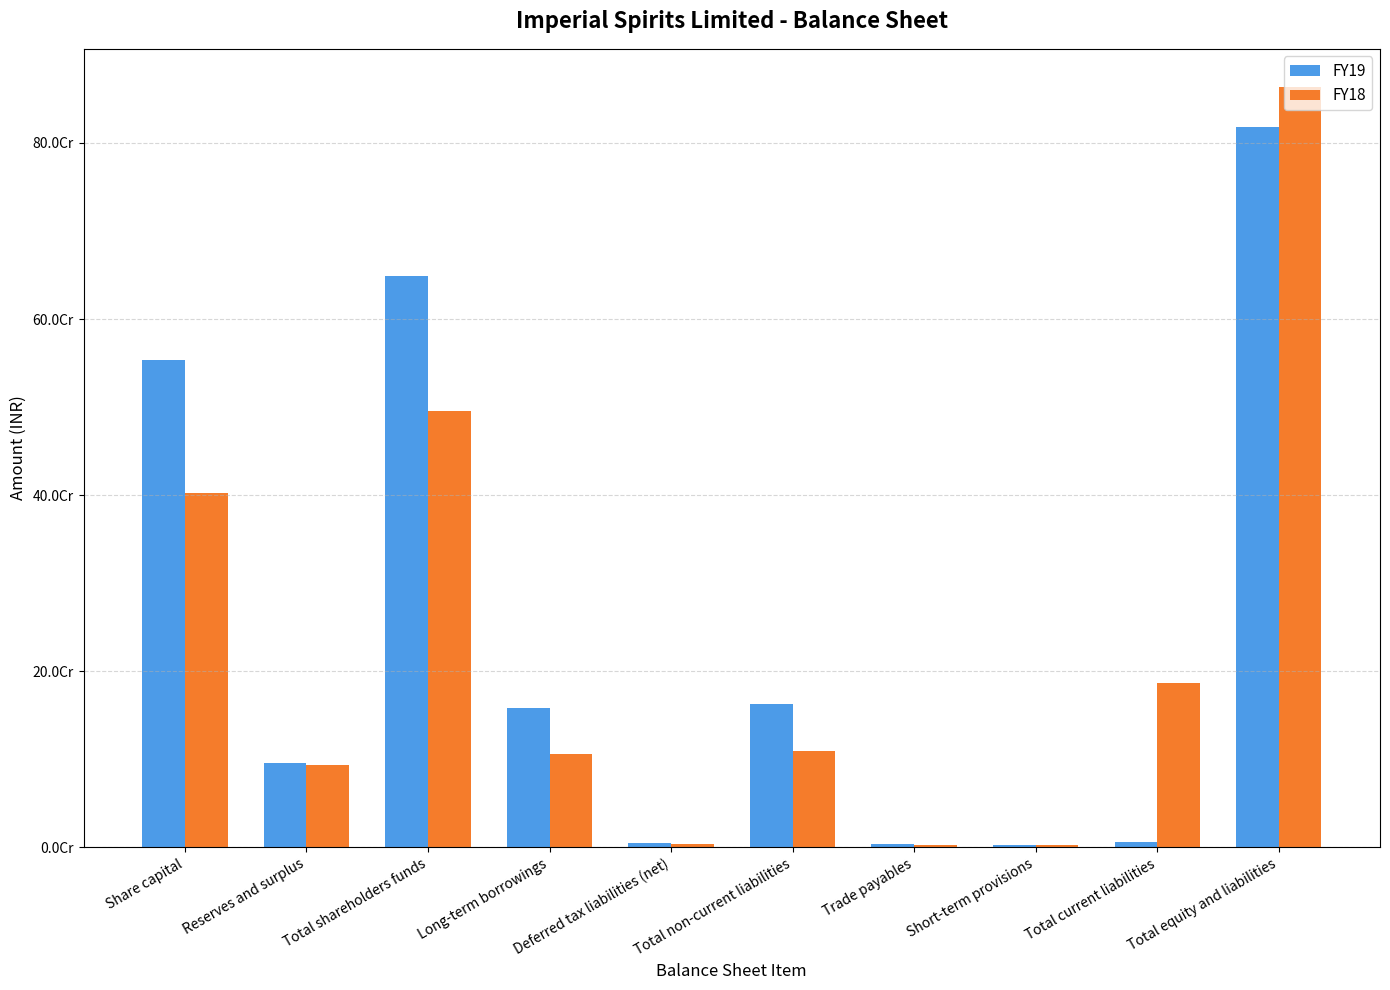

What are all the series names shown in the legend?

FY19, FY18